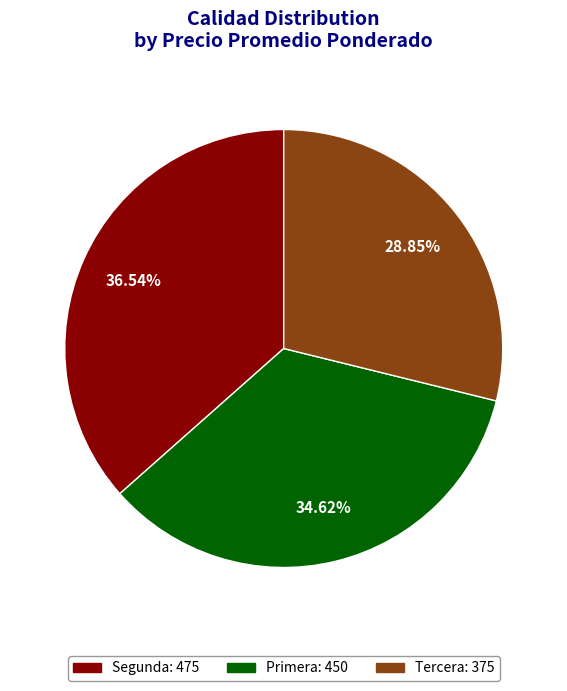

What percentage is the Primera slice, to the nearest percent?

35%